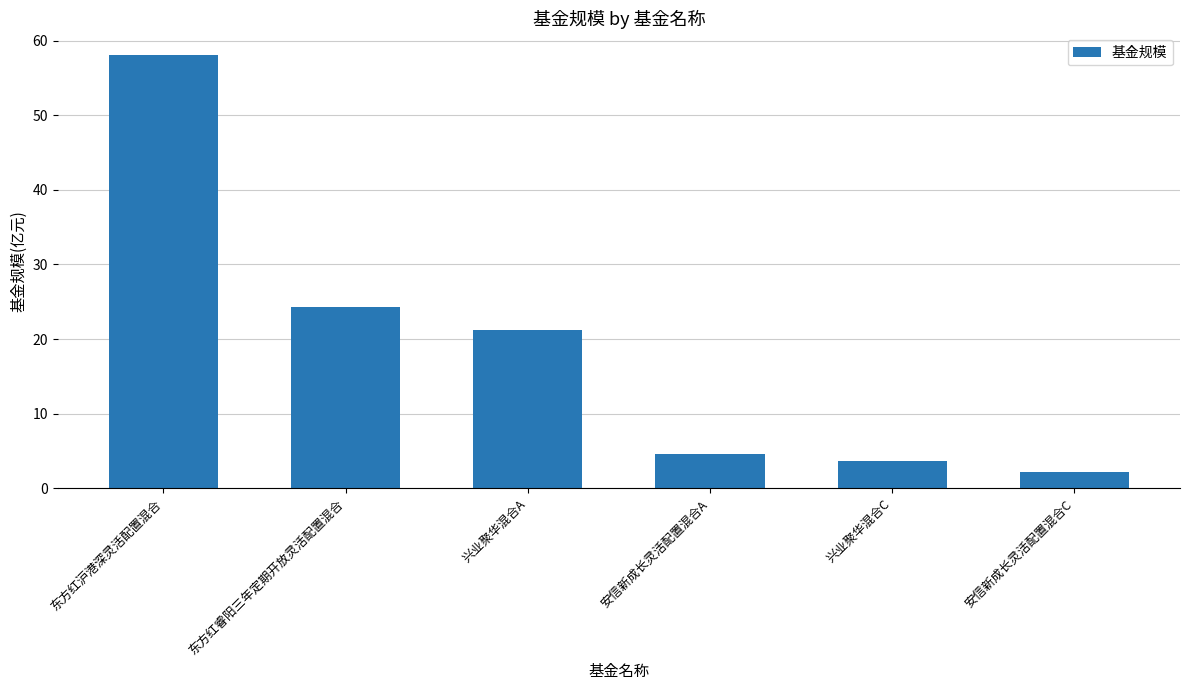

At which category does the chart reach its peak across all series?

东方红沪港深灵活配置混合